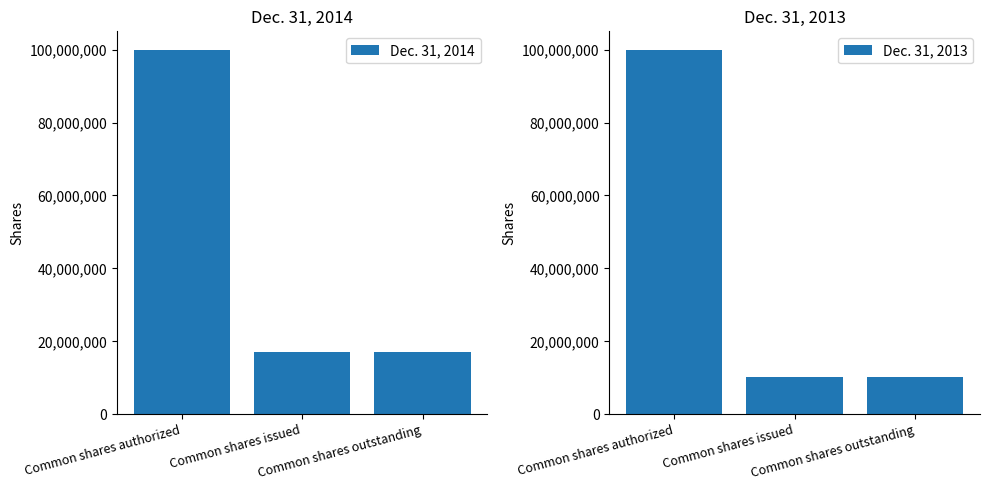

Count the Dec. 31, 2014 values in the range 16934301 to 100000000.

3